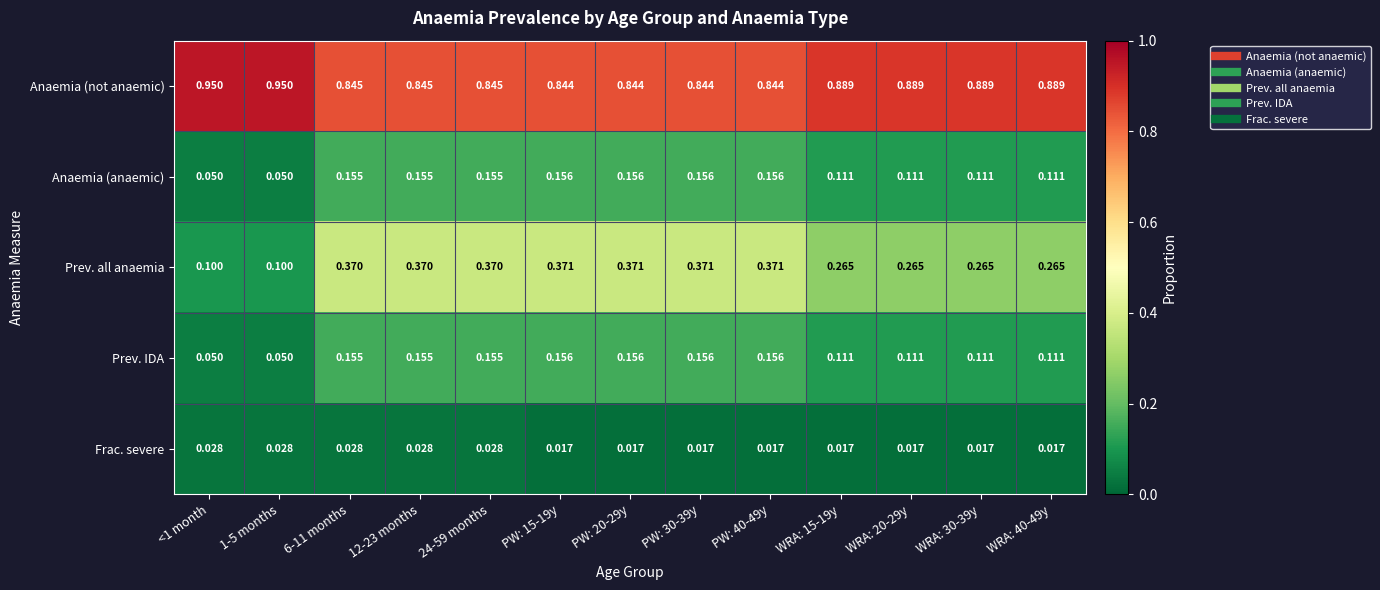

Which series has the largest range (max minus min)?

Prev. all anaemia